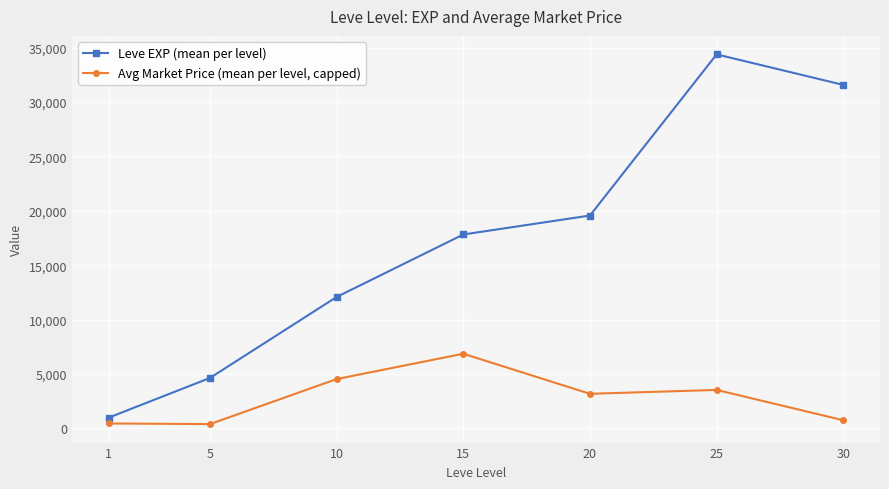

Rank the series at 10 from lowest to highest value.

Avg Market Price (mean per level, capped), Leve EXP (mean per level)